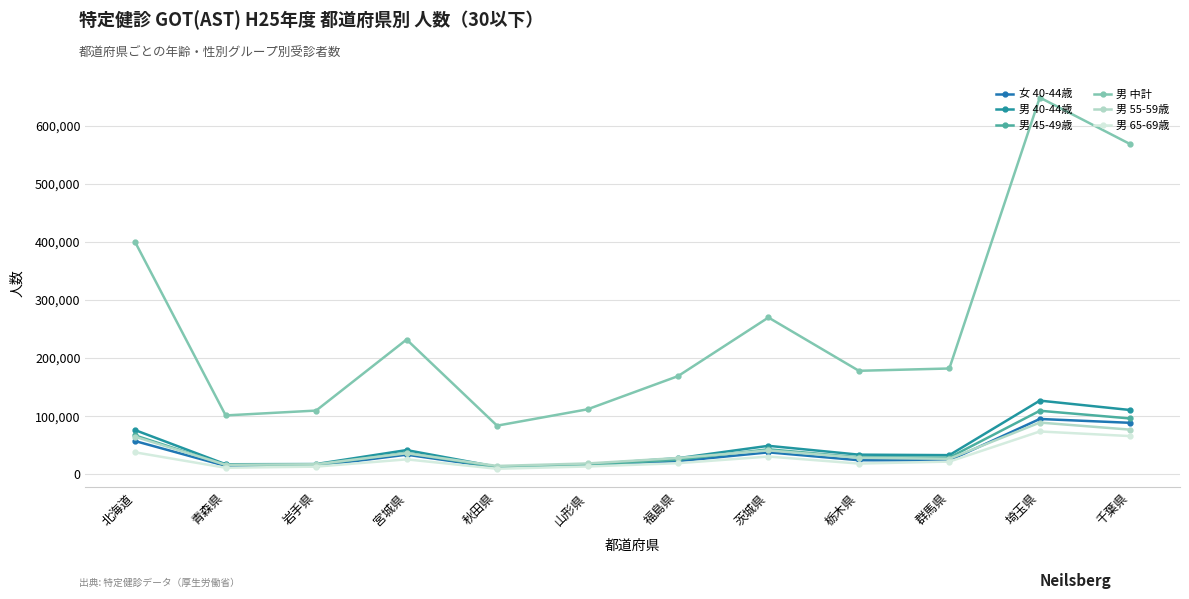

What is the greatest value displayed?

648100